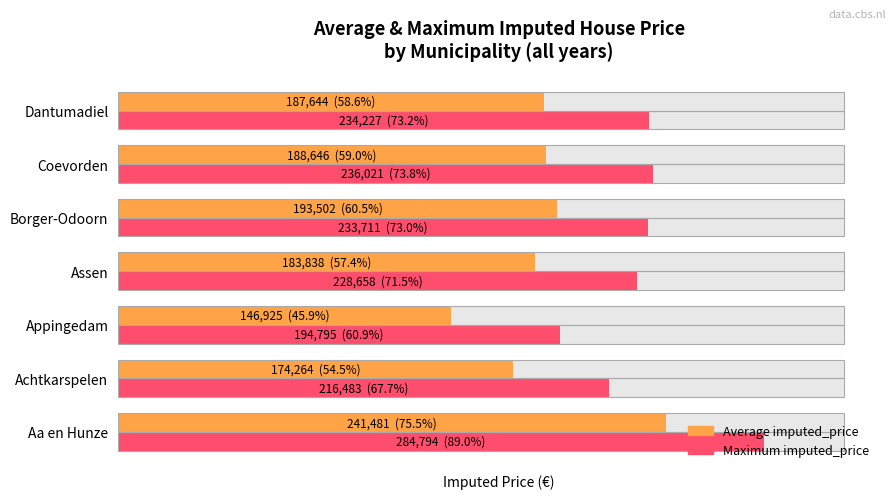

True or false: Maximum imputed_price has a value of 284794 at Aa en Hunze.

True